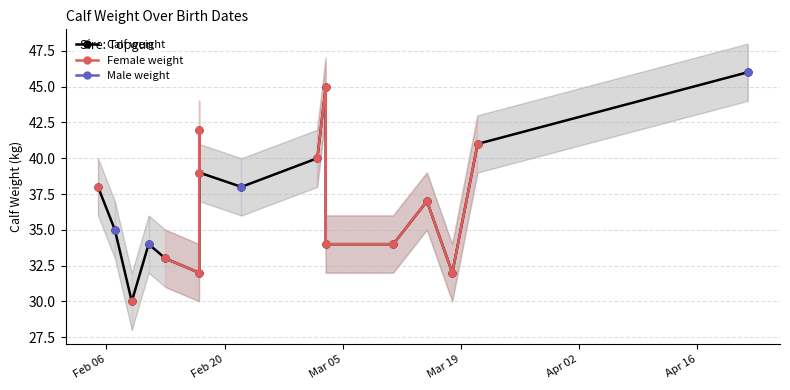

How many lines are shown in the chart?

3